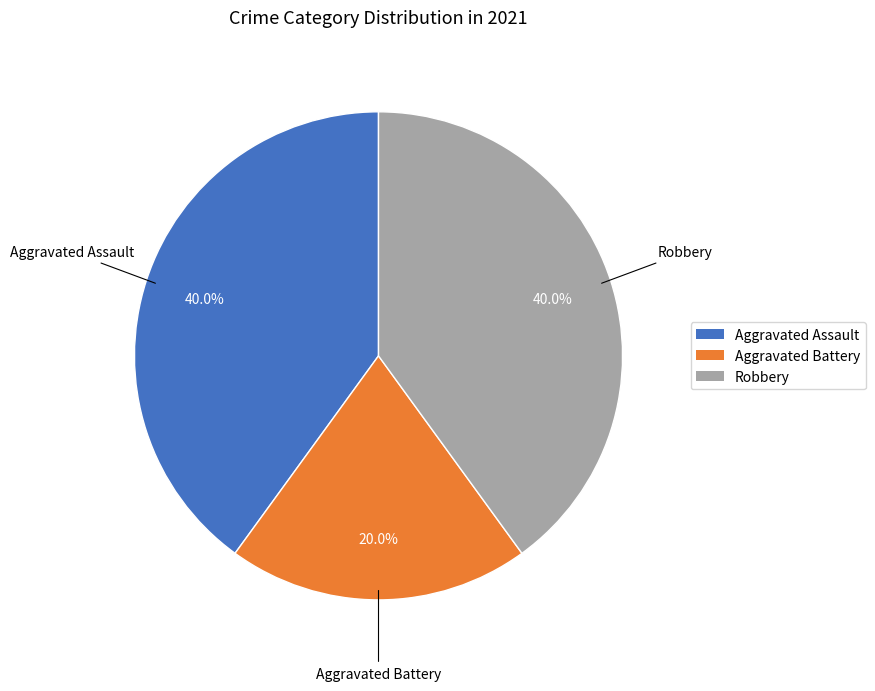

What is the ratio of the value at Aggravated Battery to the value at Robbery?

0.5